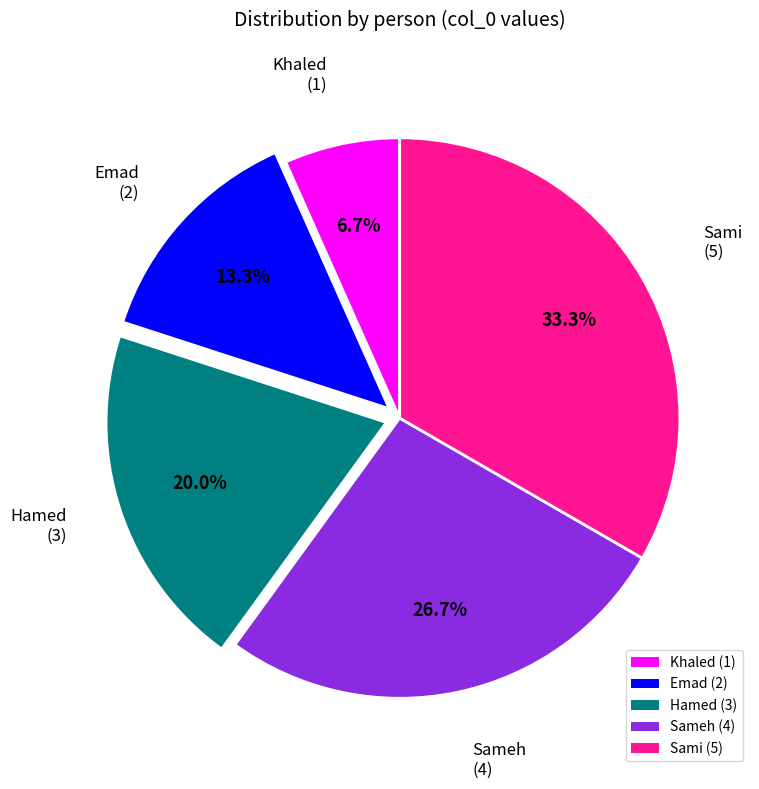

Is it true that Sami is 33% of the pie?

True